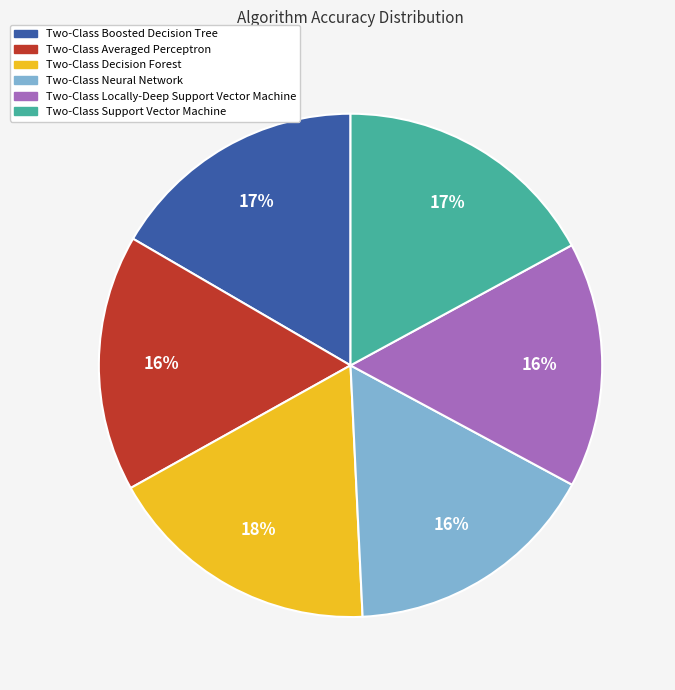

Which slice is the largest?

Two-Class Decision Forest